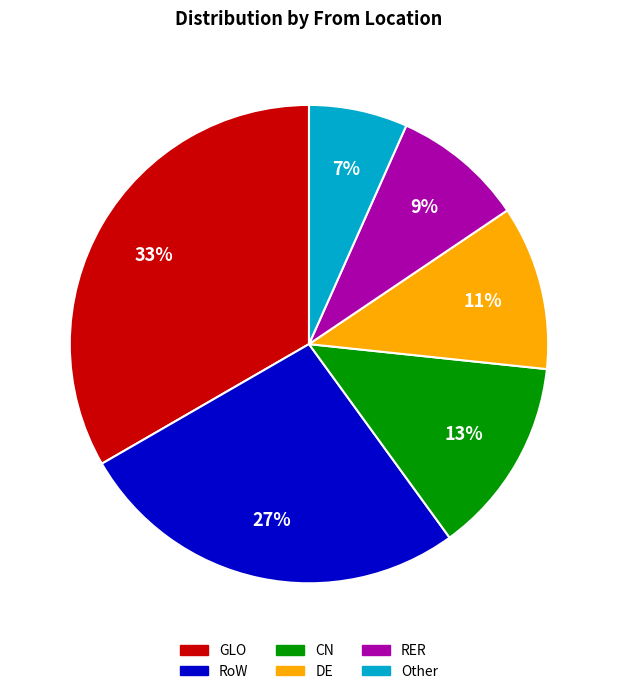

Rank the categories by value from highest to lowest.

GLO, RoW, CN, DE, RER, Other